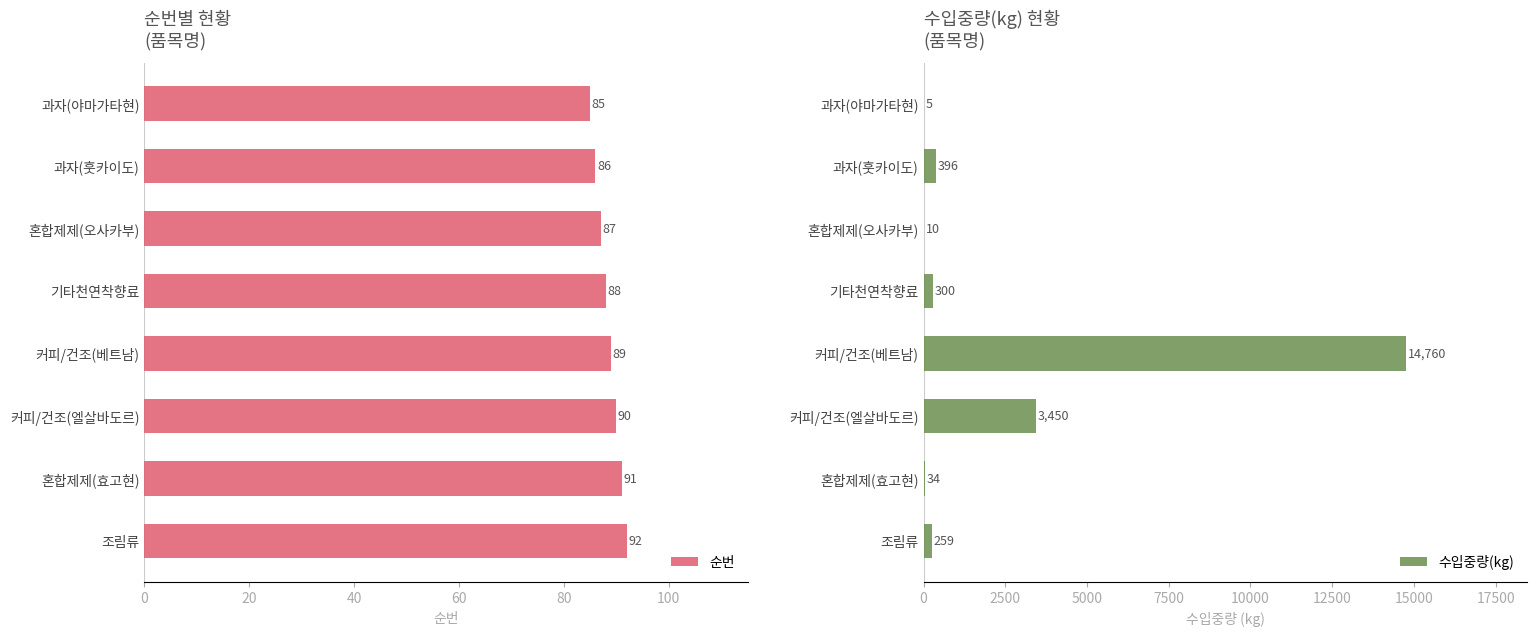

List the series in order of their peak value, lowest first.

순번, 수입중량(kg)